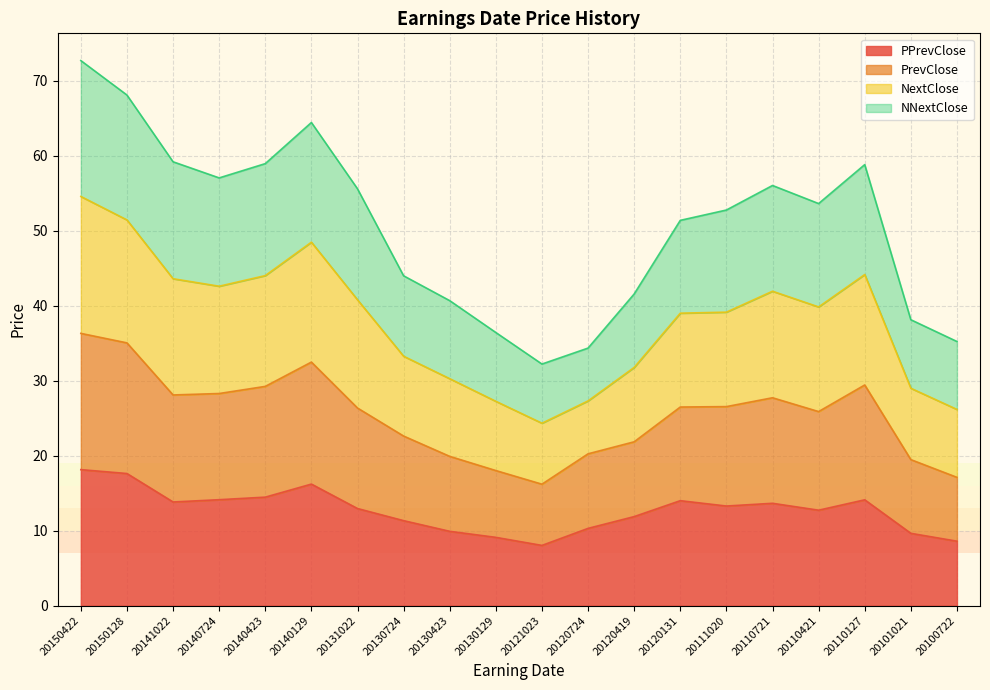

What are all the series names shown in the legend?

PPrevClose, PrevClose, NextClose, NNextClose